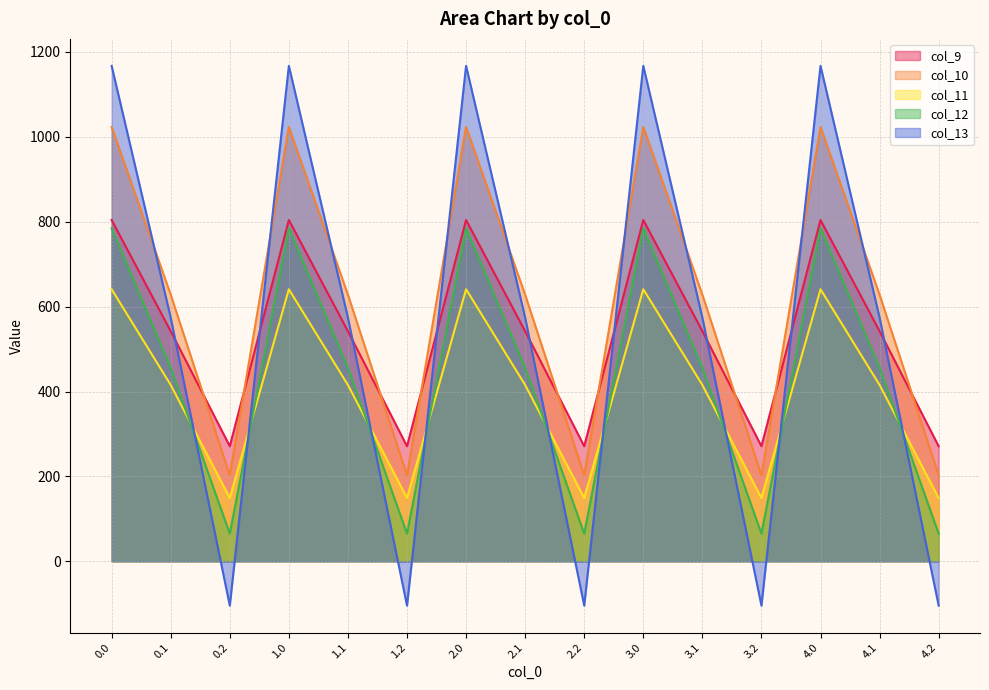

Is it true that col_11 equals 591.3 at 4.1?

False